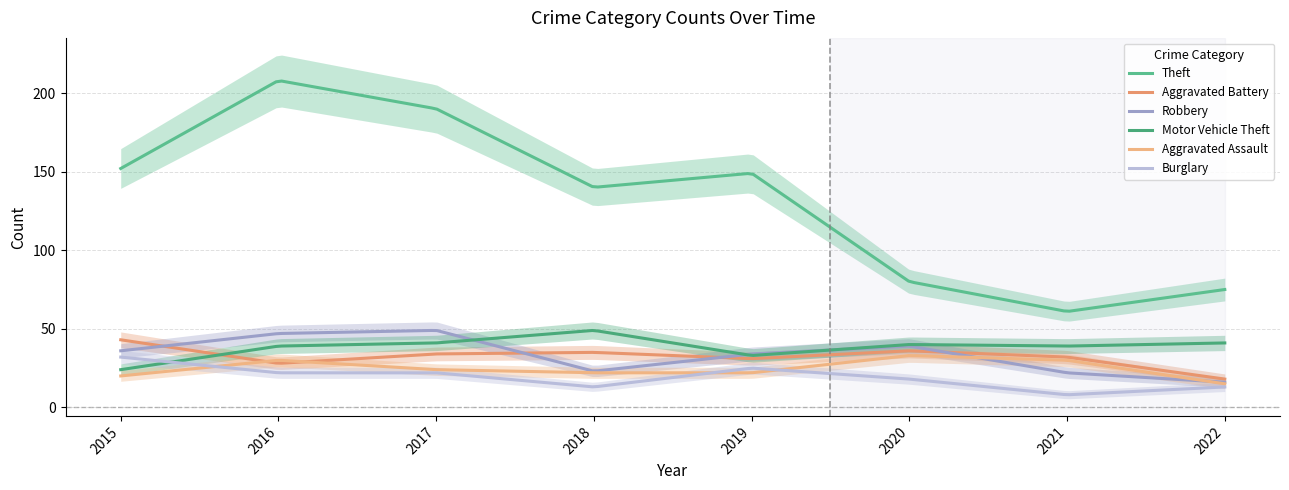

What is the sum of the Theft values at 2016 and 2015?

360